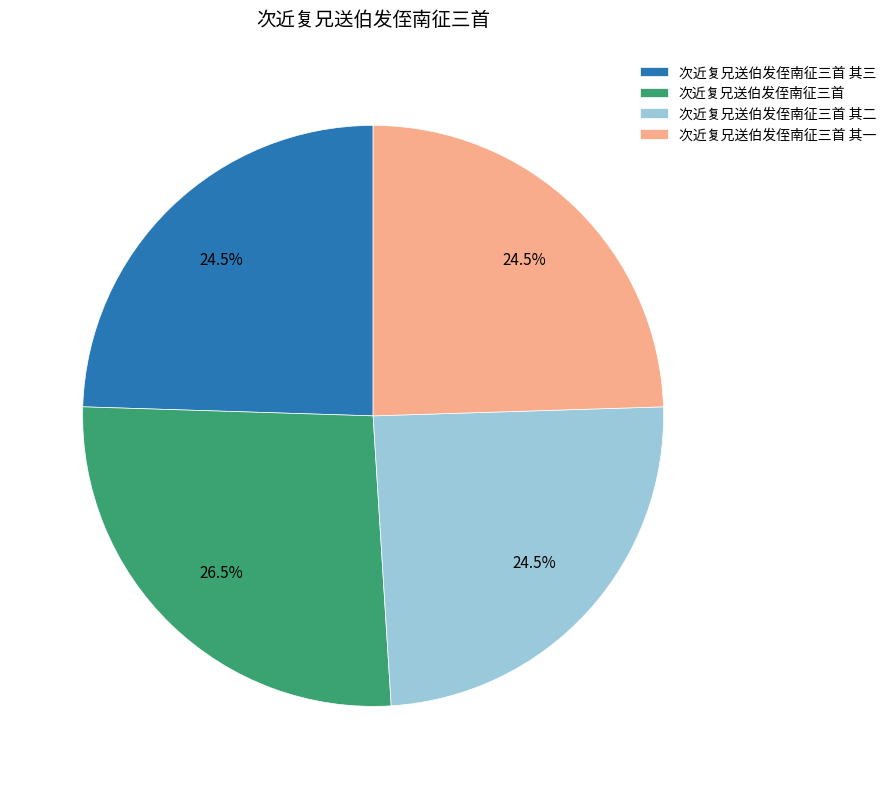

Combined, do 次近复兄送伯发侄南征三首 其一 and 次近复兄送伯发侄南征三首 account for over 50%?

Yes